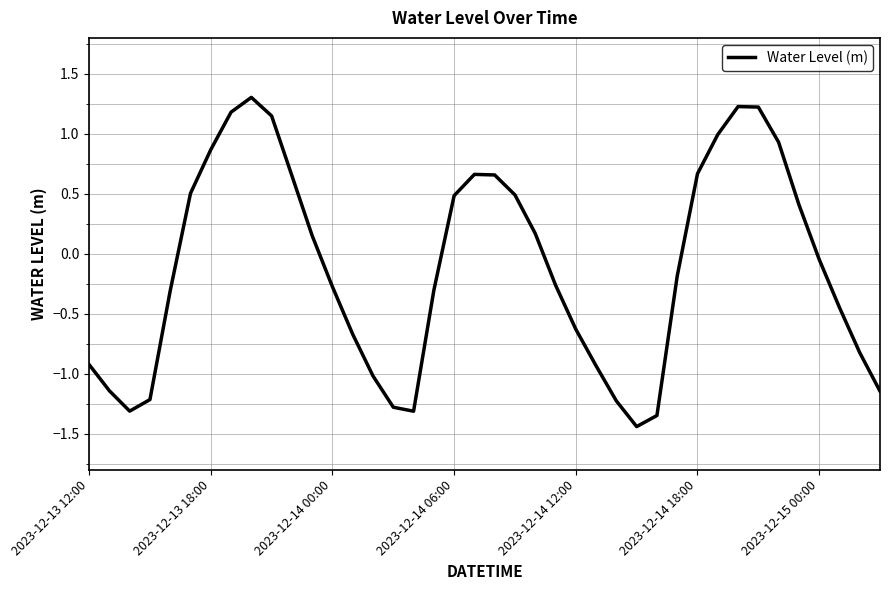

What is the maximum value shown in the chart?

1.3